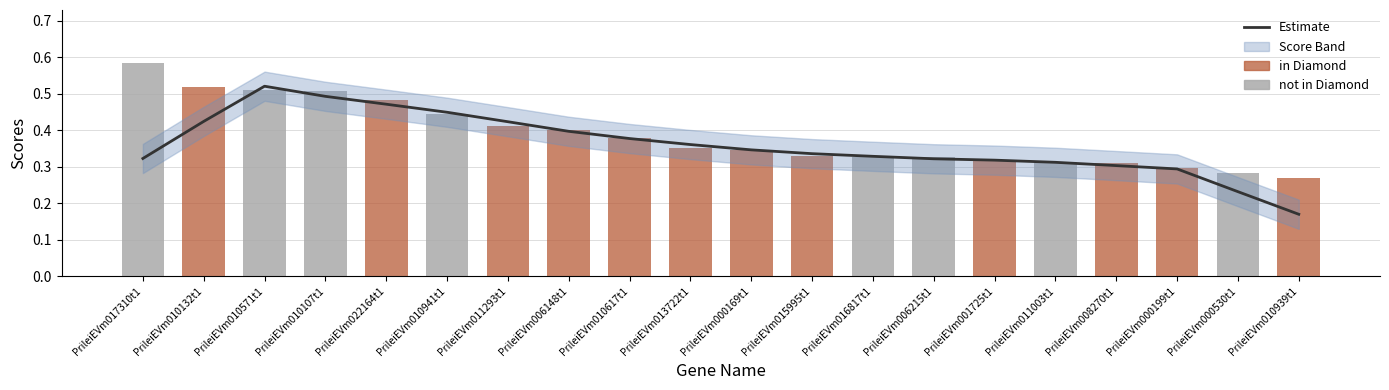

What is the approximate value at PrileiEVm010107t1?

0.5